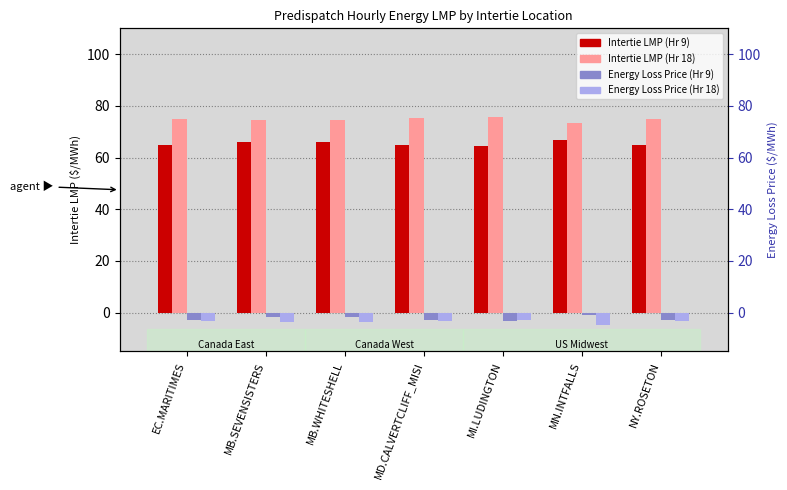

What is the label of the 3rd bar from the left?

MB.WHITESHELL